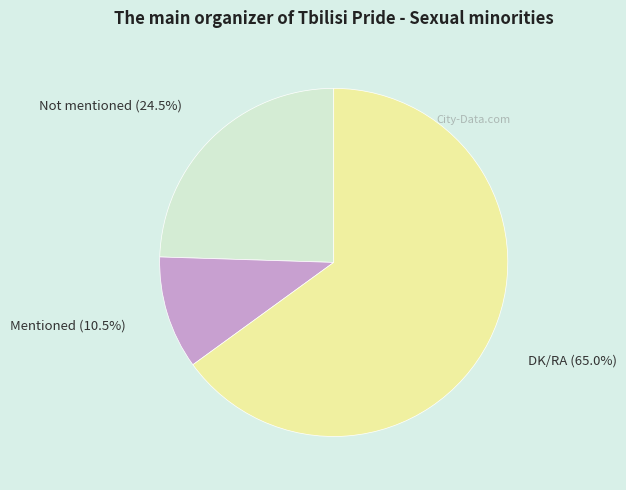

What is the ratio of the value at Not mentioned to the value at Mentioned?

2.3